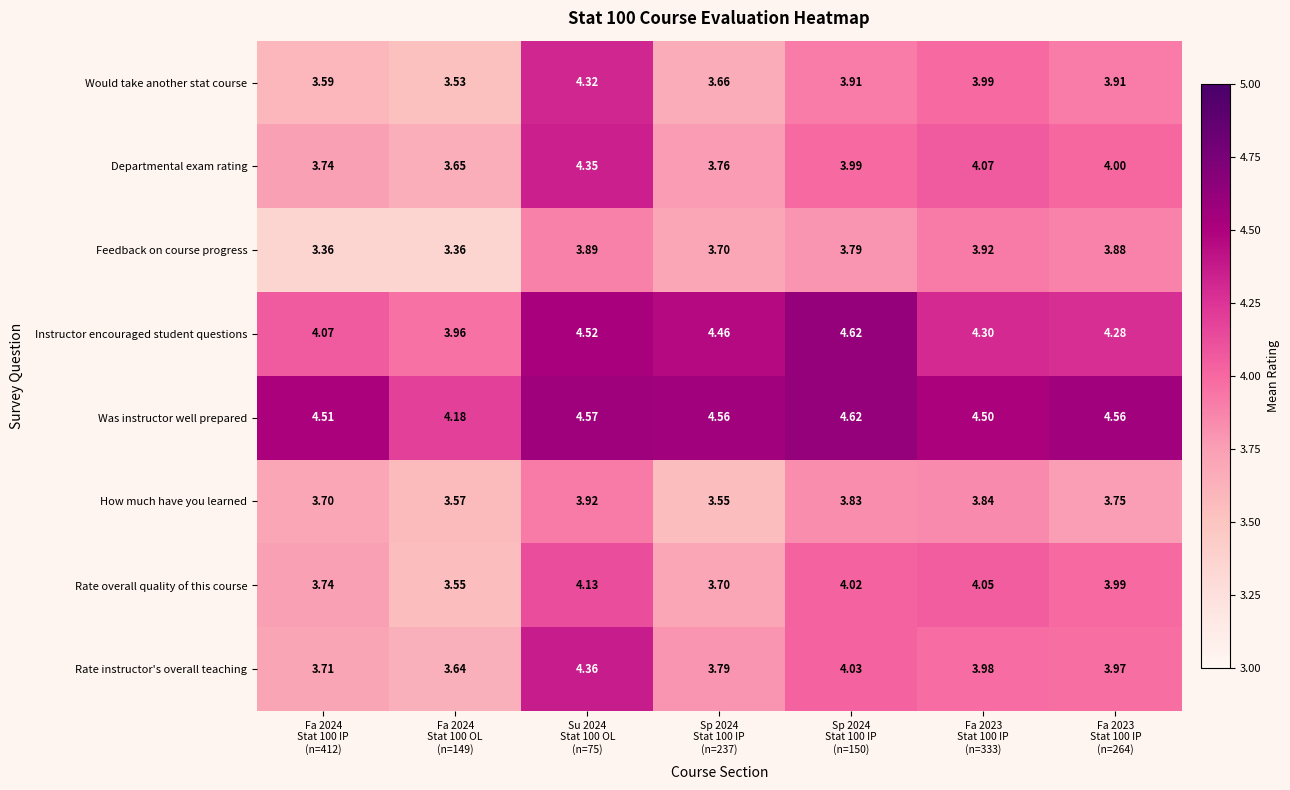

Which series has the largest total across all categories?

Was instructor well prepared